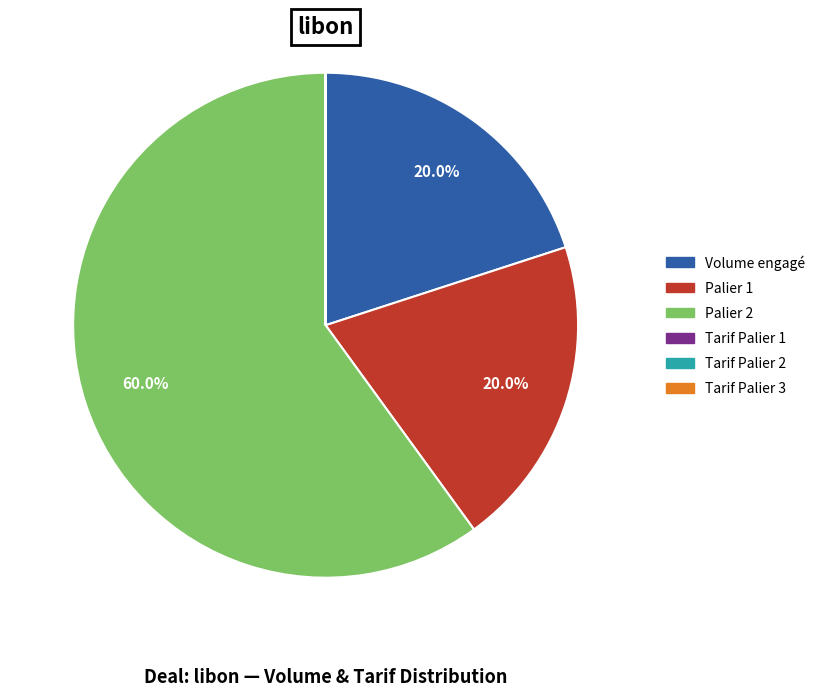

Is there any slice that represents more than half of the pie?

Yes